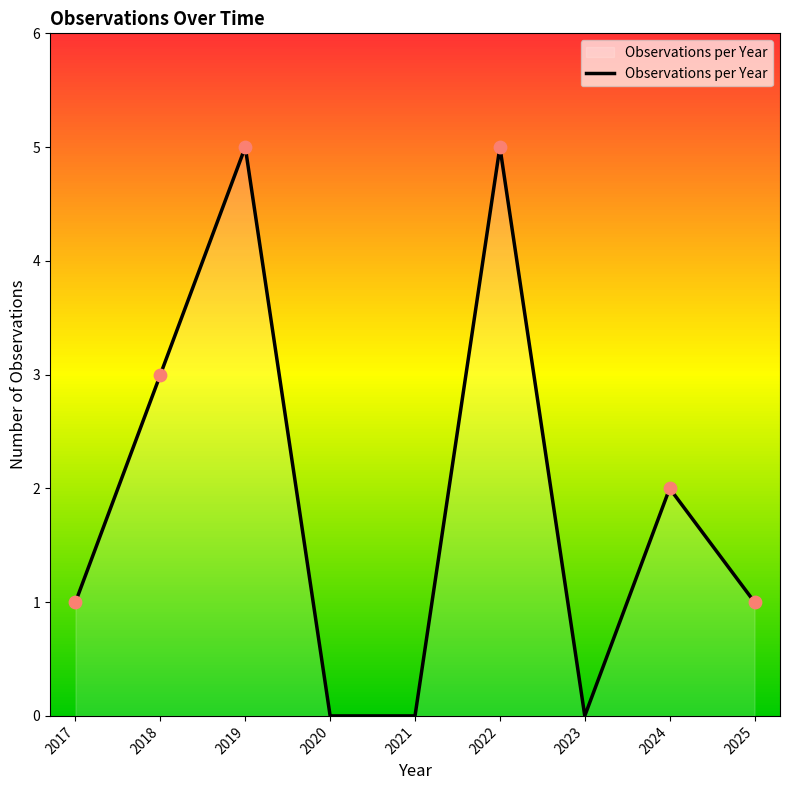

Between 2025 and 2022, which is larger?

2022